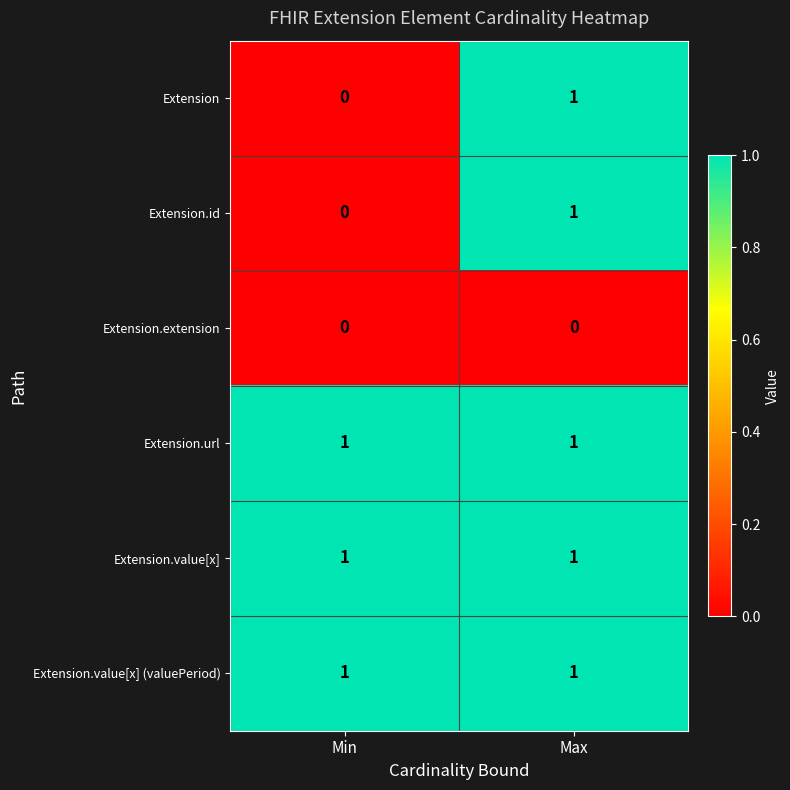

Is the value of Extension at Min greater than the value of Extension.url at Min?

No